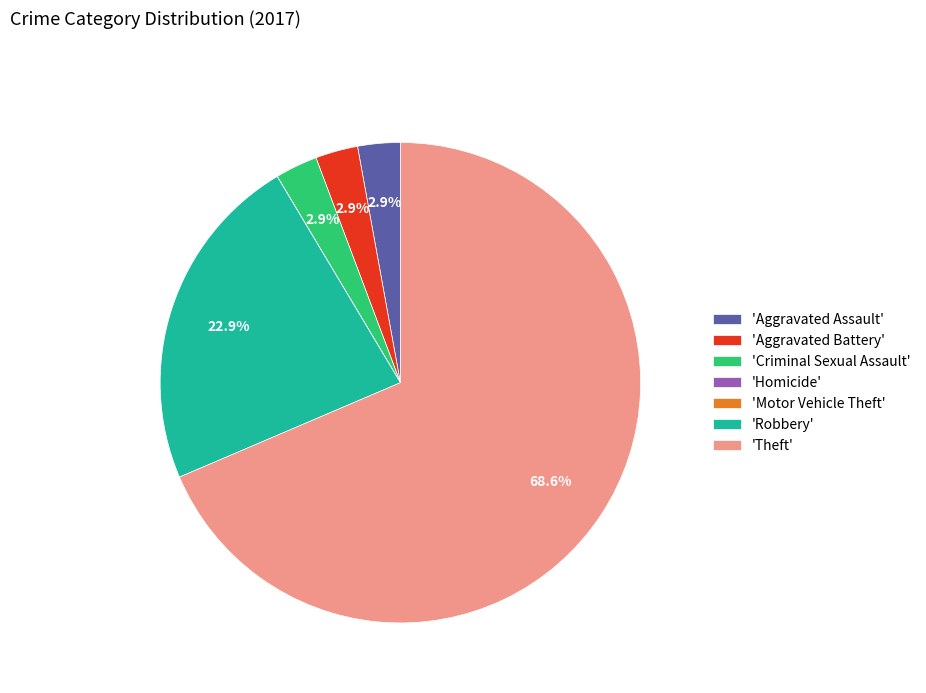

What percentage do 'Aggravated Battery' and 'Robbery' together represent?

25.7%